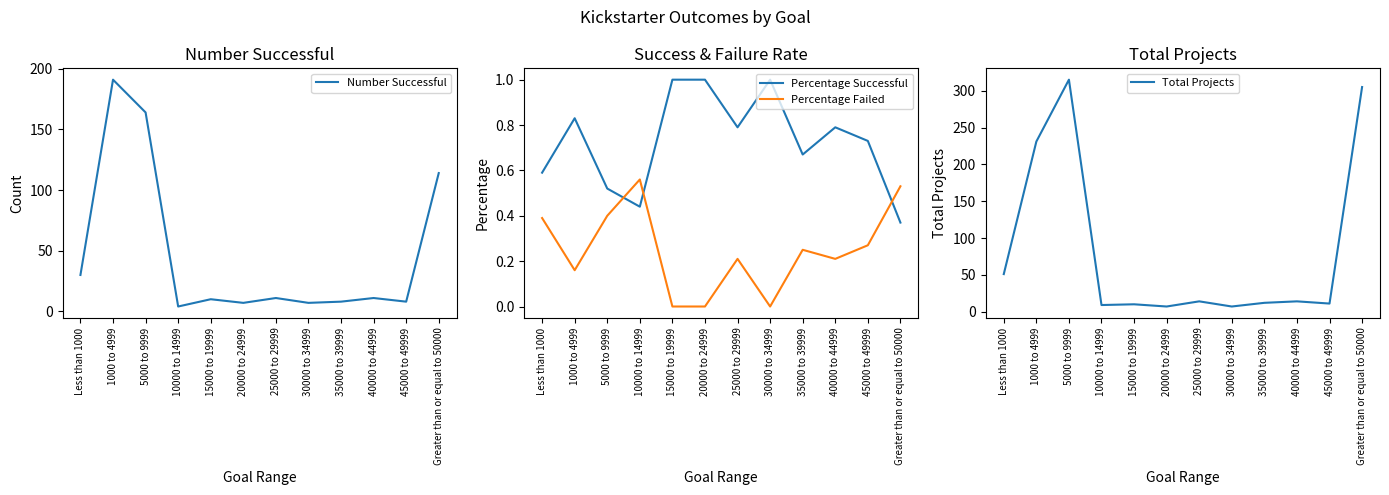

Between 10000 to 14999 and 25000 to 29999, which series saw the biggest shift?

Number Successful